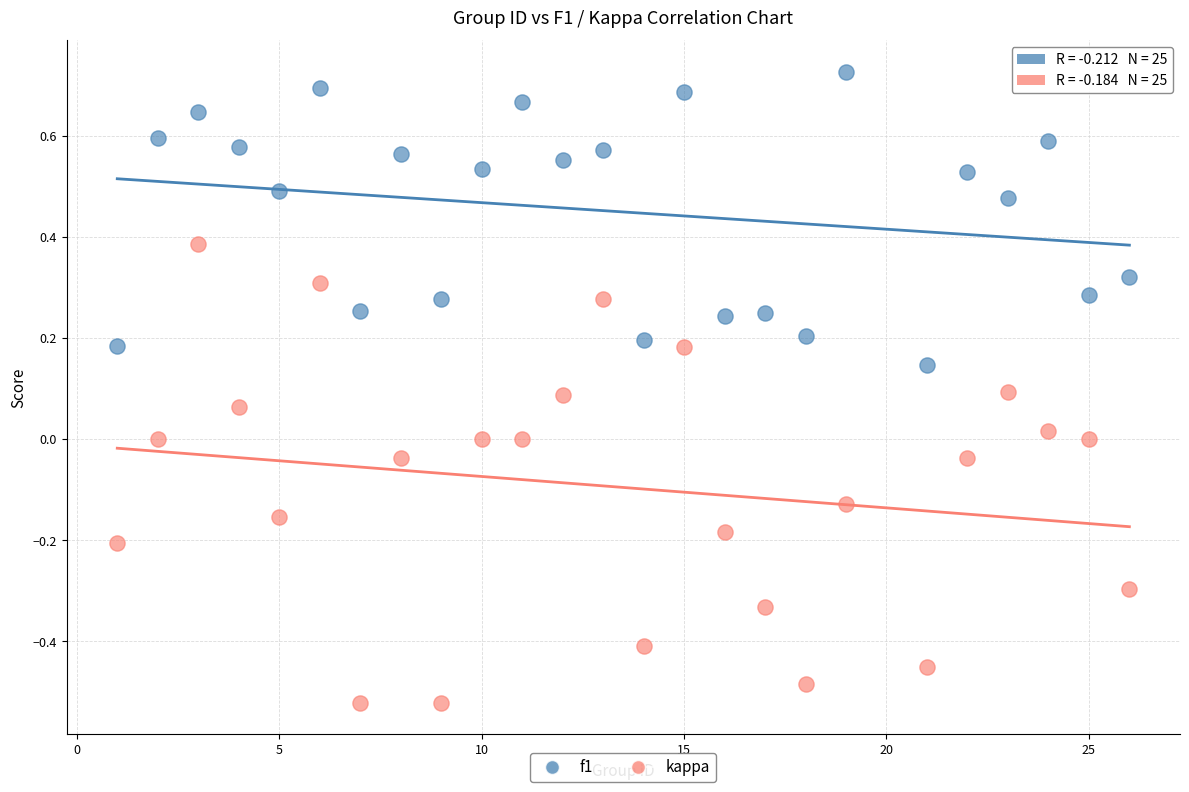

What is the X range (max minus min) for the scatter plot?

25.0